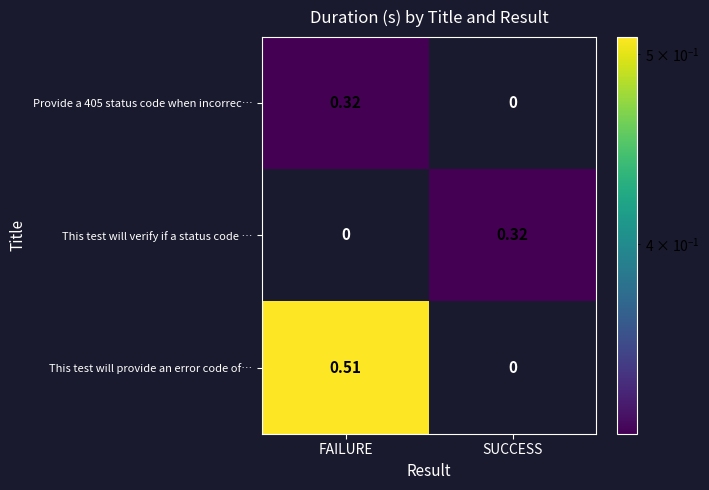

Which series has the largest total across all categories?

This test will provide an error code of…